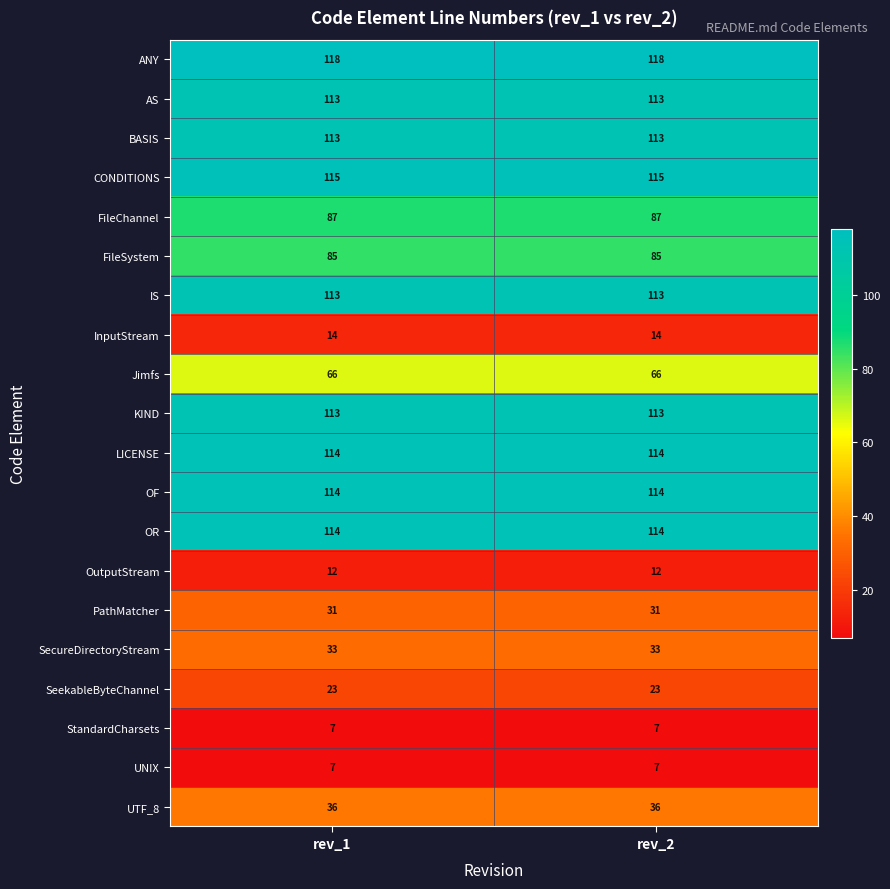

Is it true that AS equals 49 at rev_2?

False